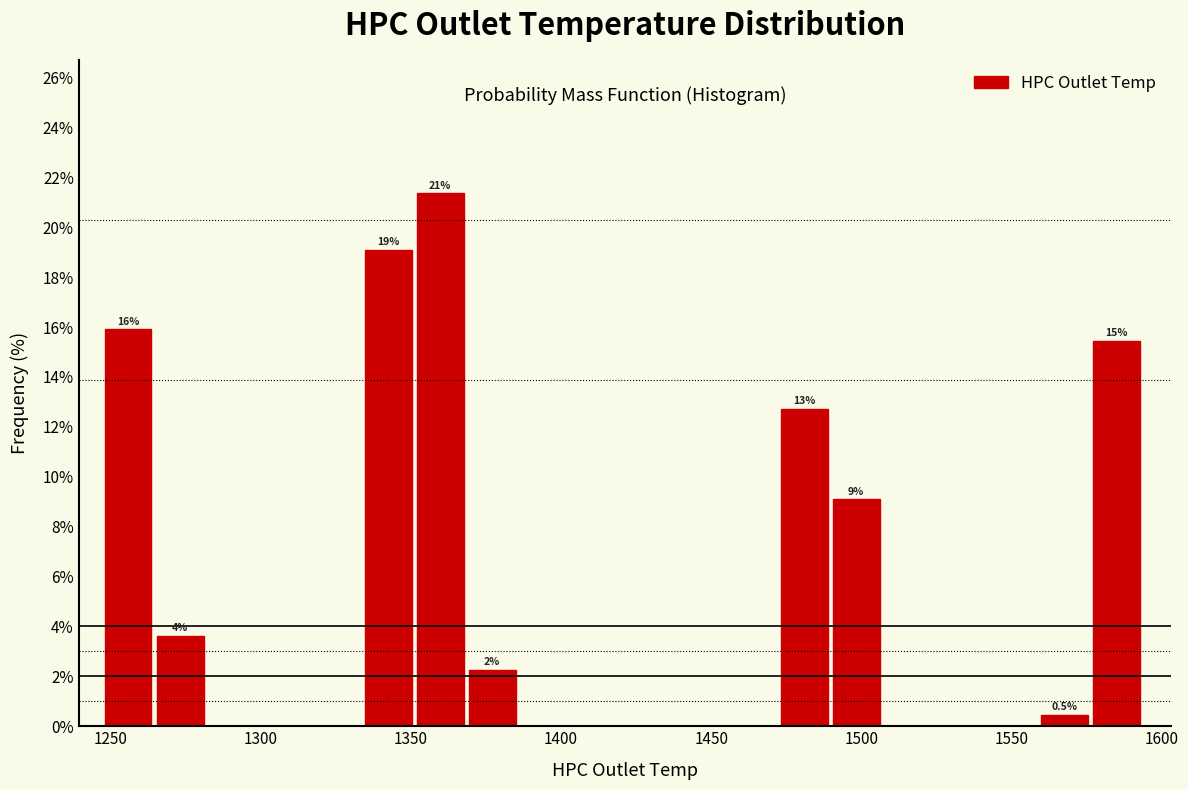

Read against the x-axis, roughly where is the centre of the tallest bar?

1360